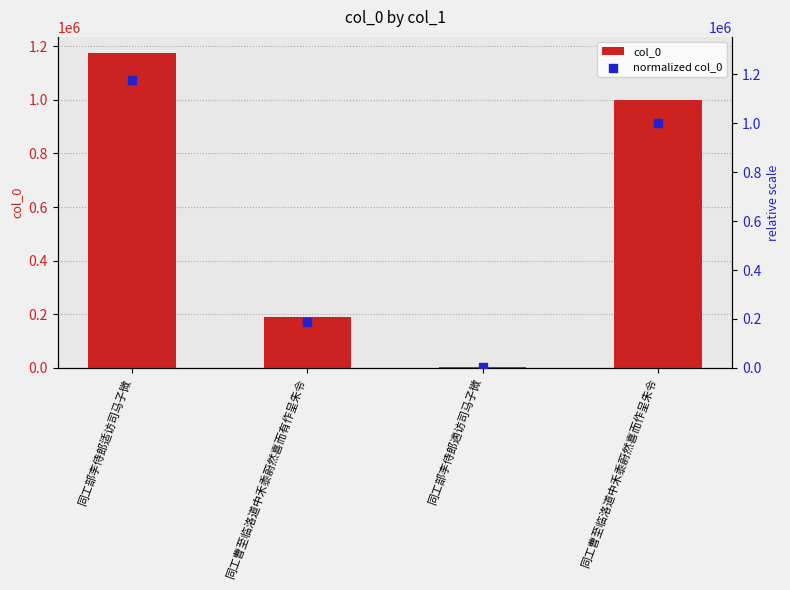

What are all the series names shown in the legend?

col_0, normalized col_0